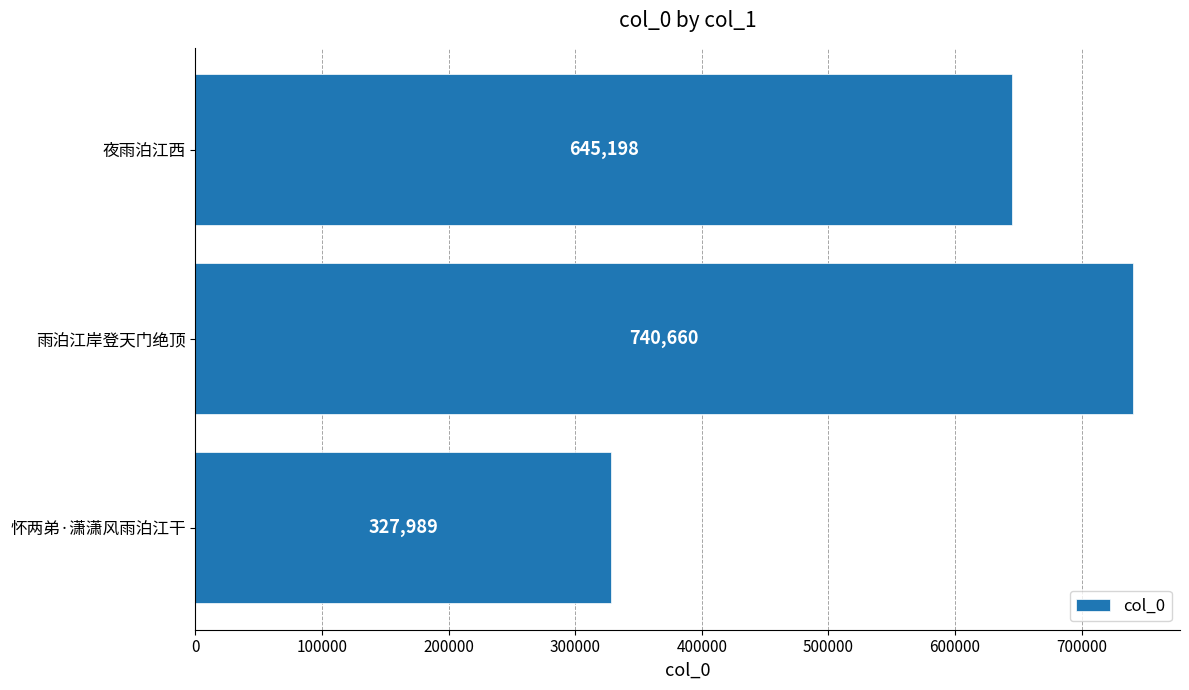

Is it true that the value at 雨泊江岸登天门绝顶 is 740660?

True